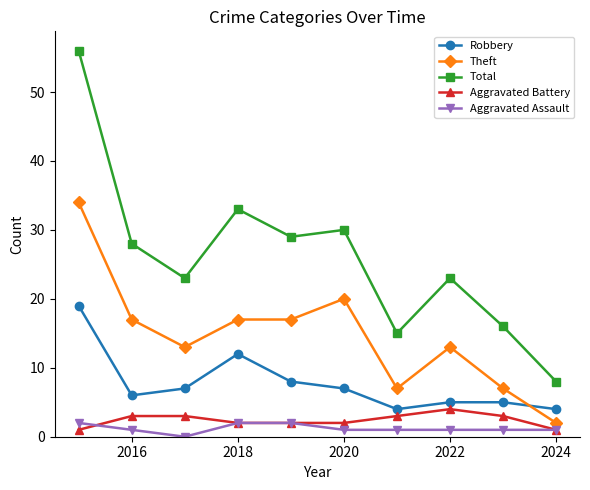

True or false: Total has more than 1 points higher than both neighbors.

True